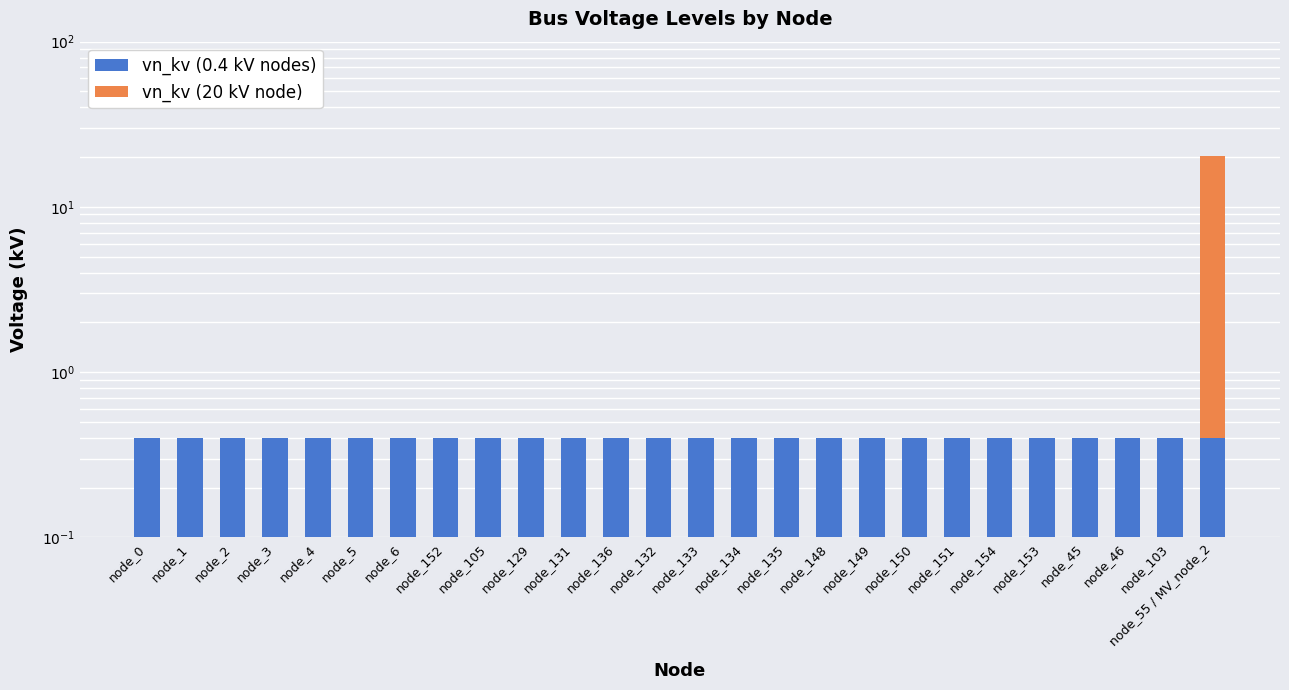

The value of vn_kv (0.4 kV nodes) at node_46 is 0.5. True or false?

False